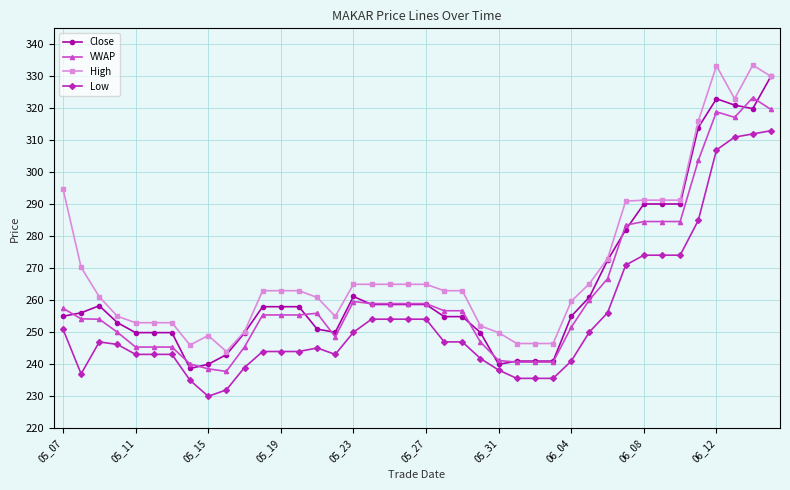

True or false: High and VWAP cross at least once.

False